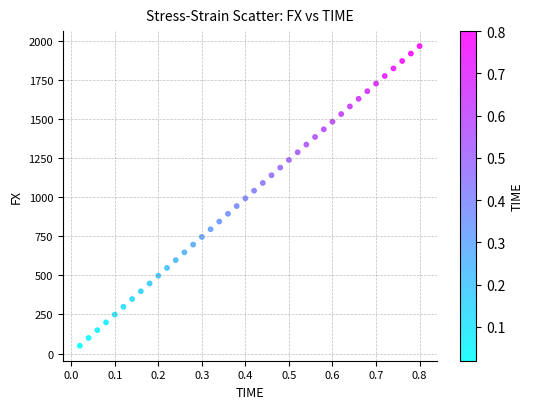

What is the range of X values (max minus min)?

0.8